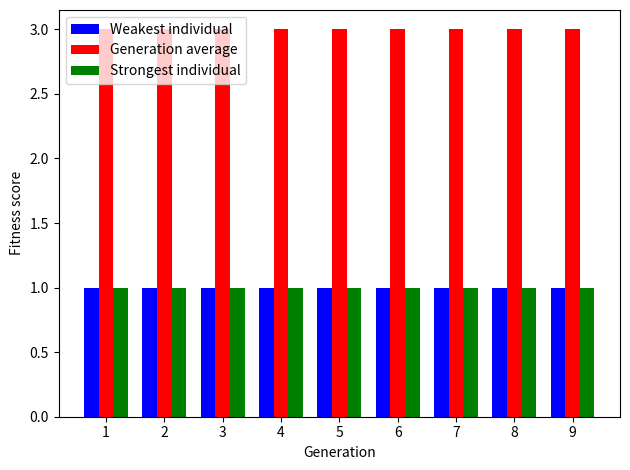

Count the number of categories in the chart.

9